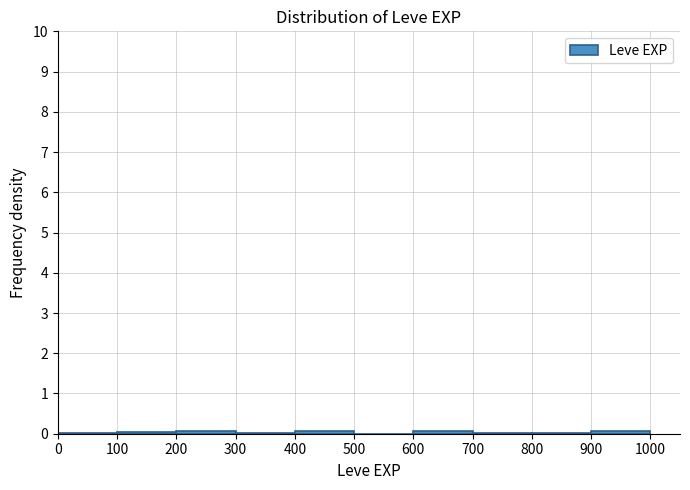

Reading left to right, list every bar in this chart as the range it spans on the x-axis followed by its height. The values are not printed on the chart, so give them approximately, as read against the axis.

0 to 100: under 0.1
100 to 200: under 0.1
200 to 300: under 0.1
300 to 400: under 0.1
400 to 500: under 0.1
500 to 600: 0
600 to 700: under 0.1
700 to 800: under 0.1
800 to 900: under 0.1
900 to 1000: under 0.1